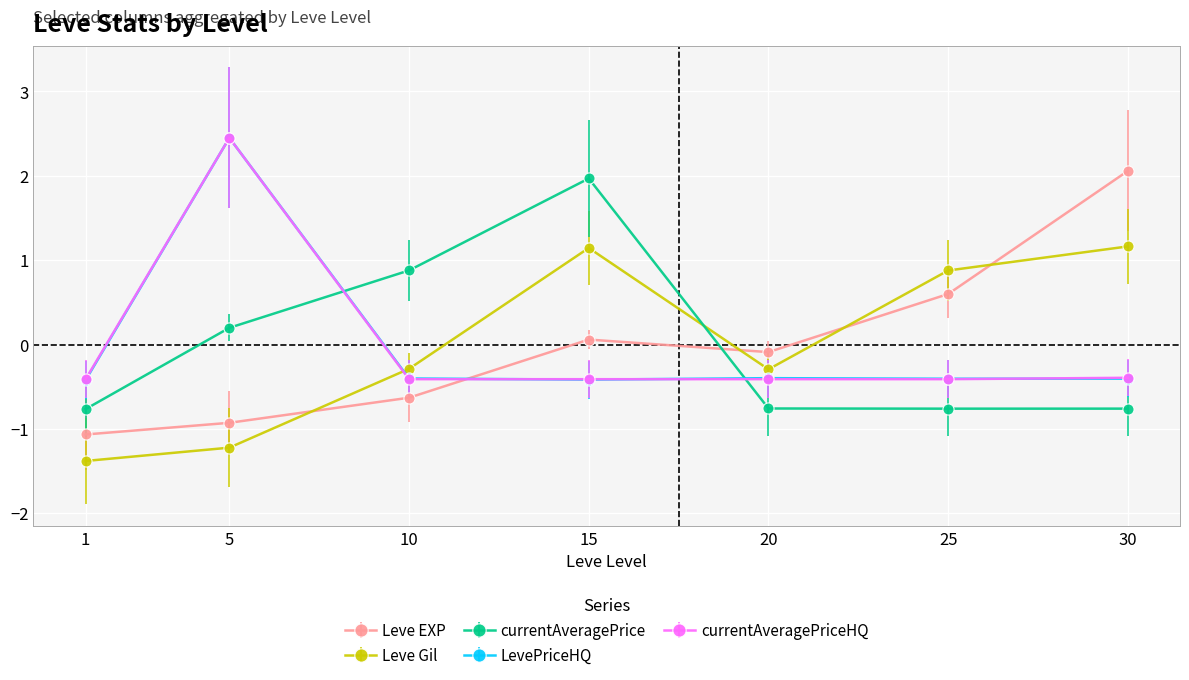

True or false: currentAveragePriceHQ has more than 0 interior local peaks.

True